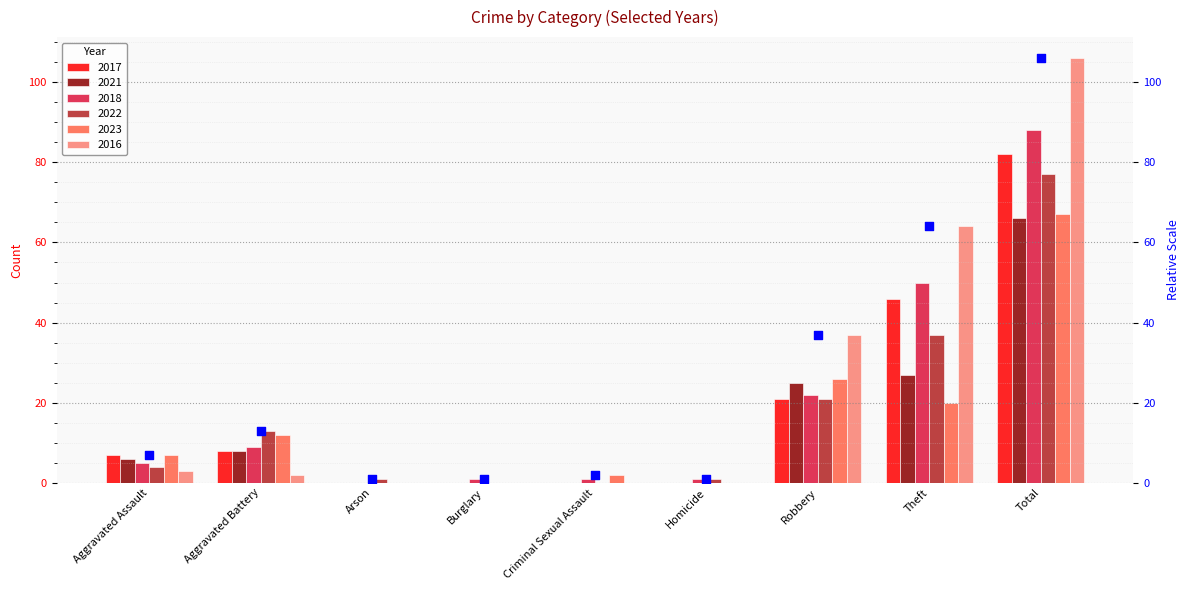

Which has a higher value, Robbery or Arson?

Robbery